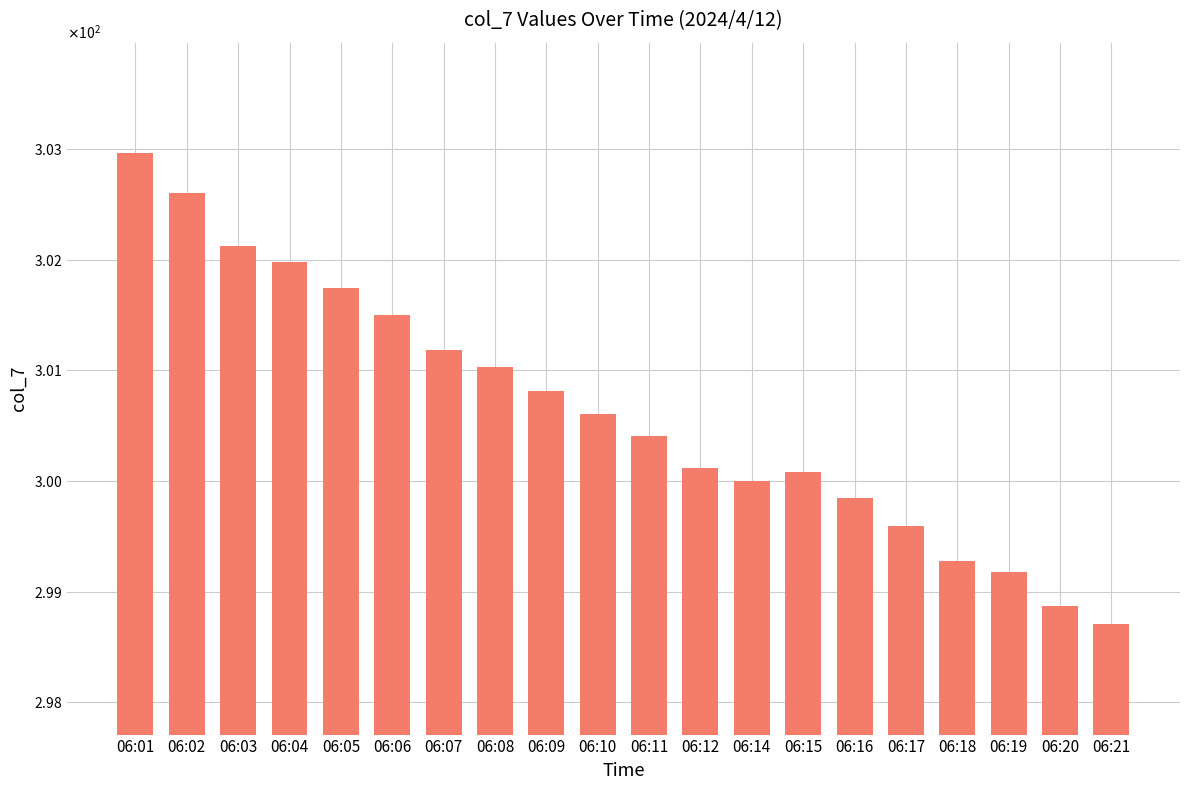

Are the bars horizontal?

No